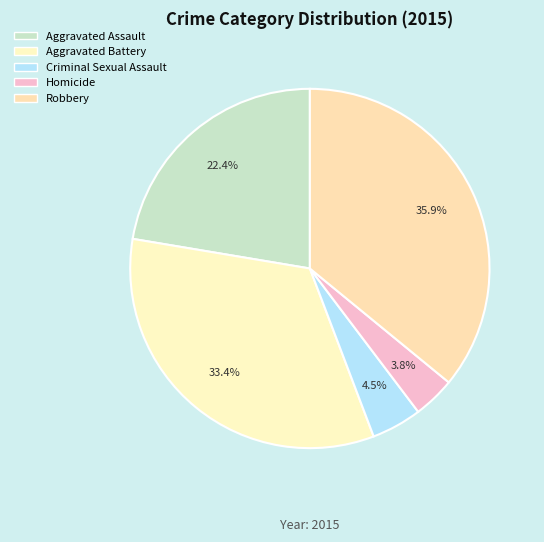

What percentage is the Criminal Sexual Assault slice, to the nearest percent?

5%